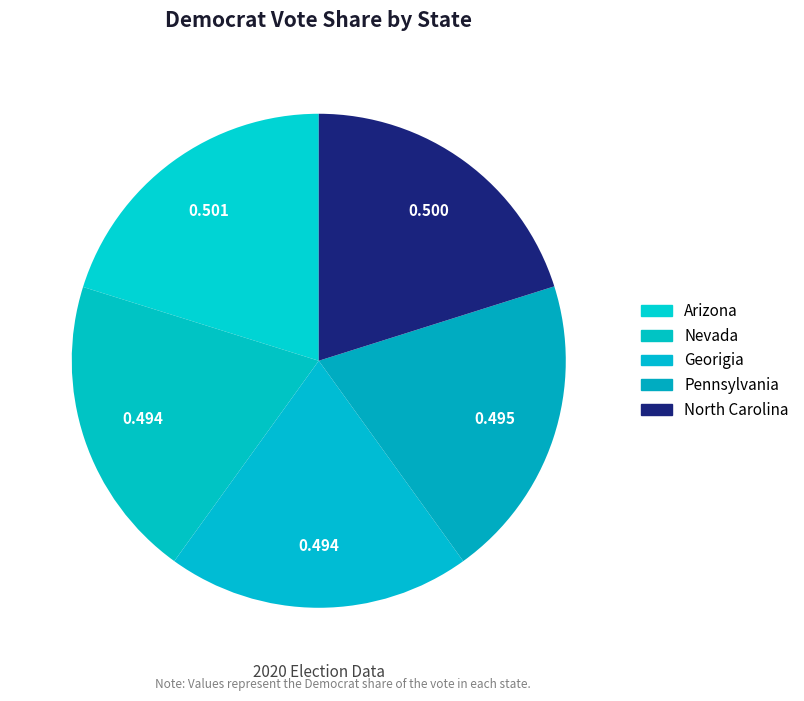

How many slices are in this pie chart?

5